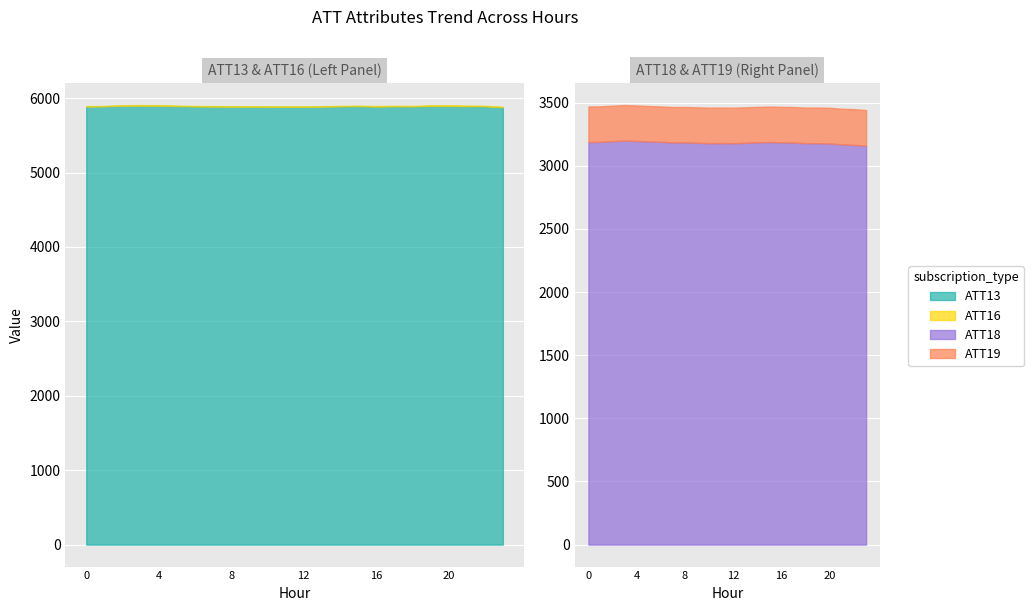

In ATT16, how many points are higher than both neighbors (excluding endpoints)?

7